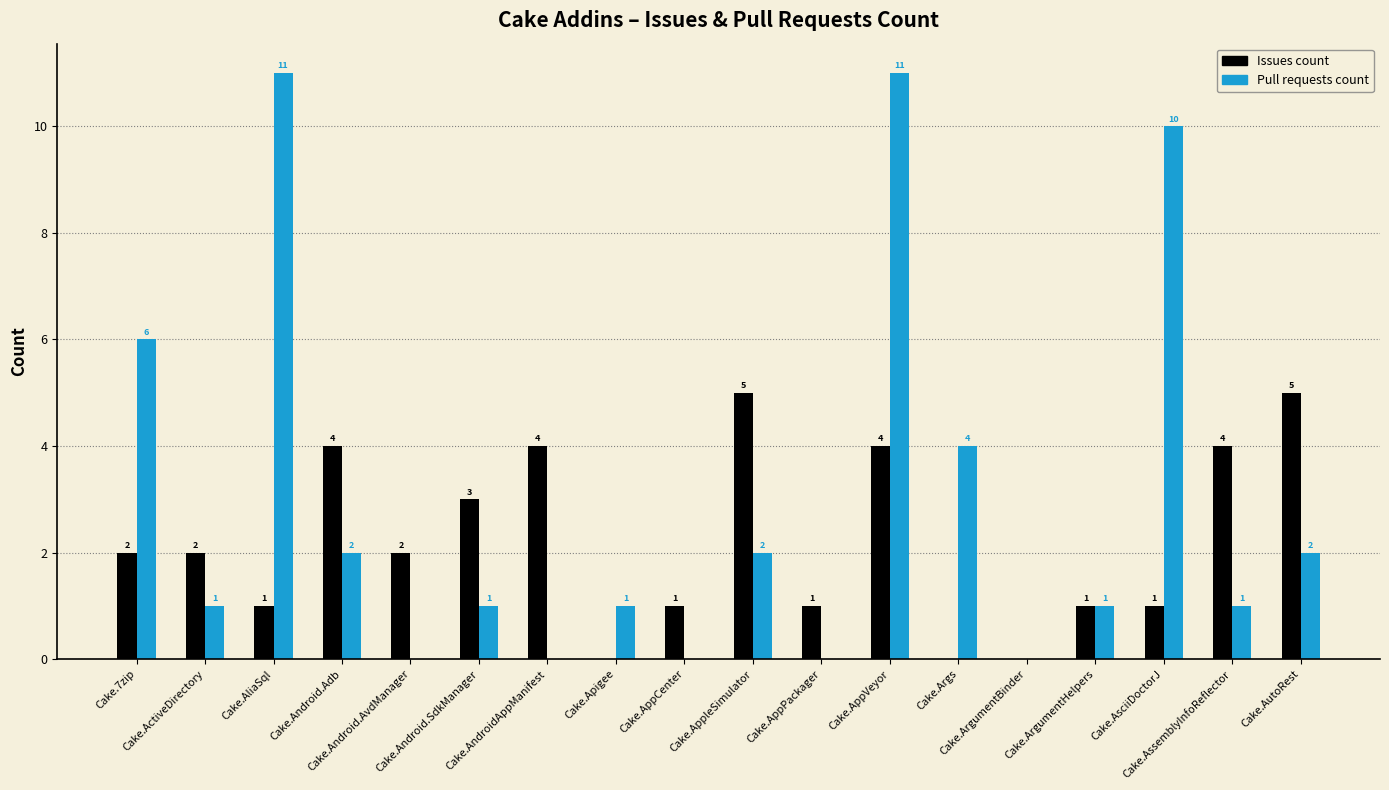

What is the greatest value displayed?

11